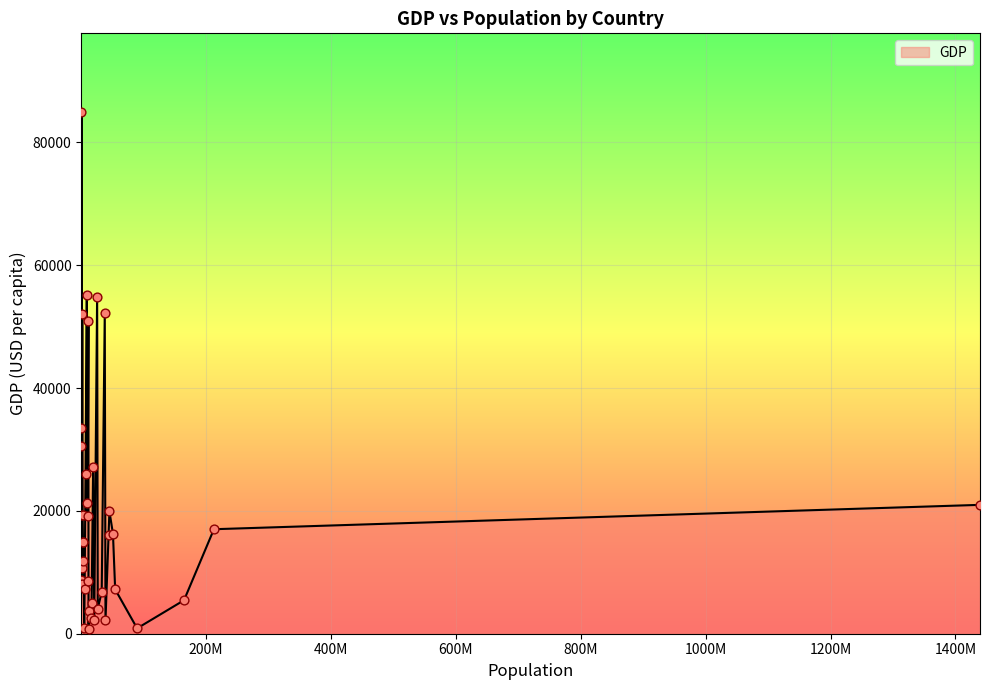

What is the greatest value displayed?

85011.2